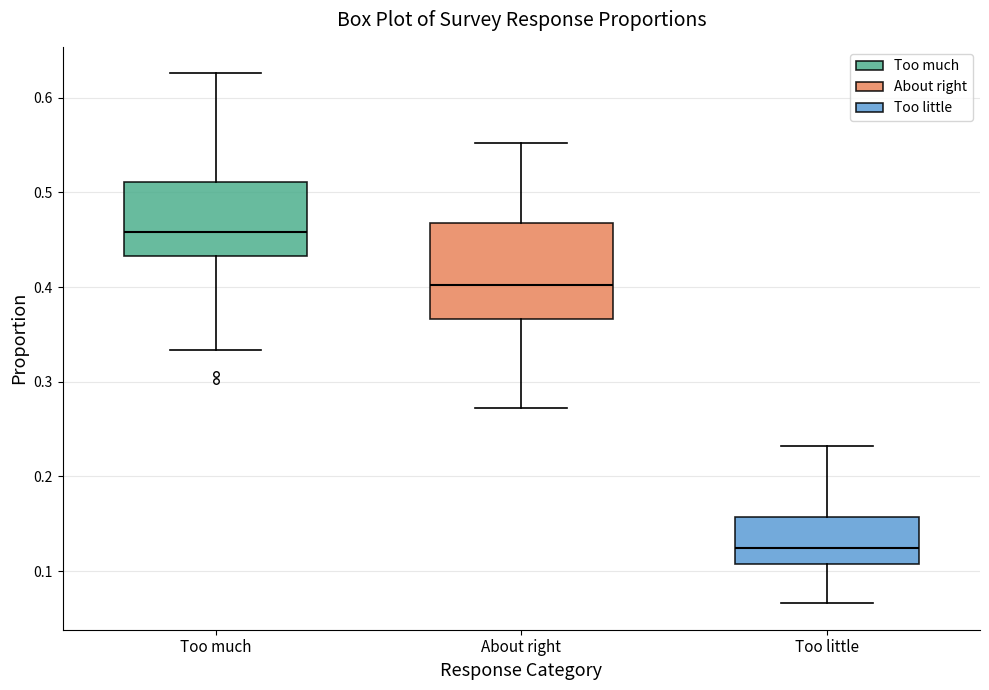

Reading left to right, read every box against the y-axis: the position of its median line, the range the box covers, and the ends of its whiskers. The values are not printed on the chart, so give them approximately, as read against the axis.

Too much: median 0.46, box 0.43 to 0.51, whiskers 0.33 to 0.63
About right: median 0.40, box 0.37 to 0.47, whiskers 0.27 to 0.55
Too little: median 0.13, box 0.11 to 0.16, whiskers 0.07 to 0.23